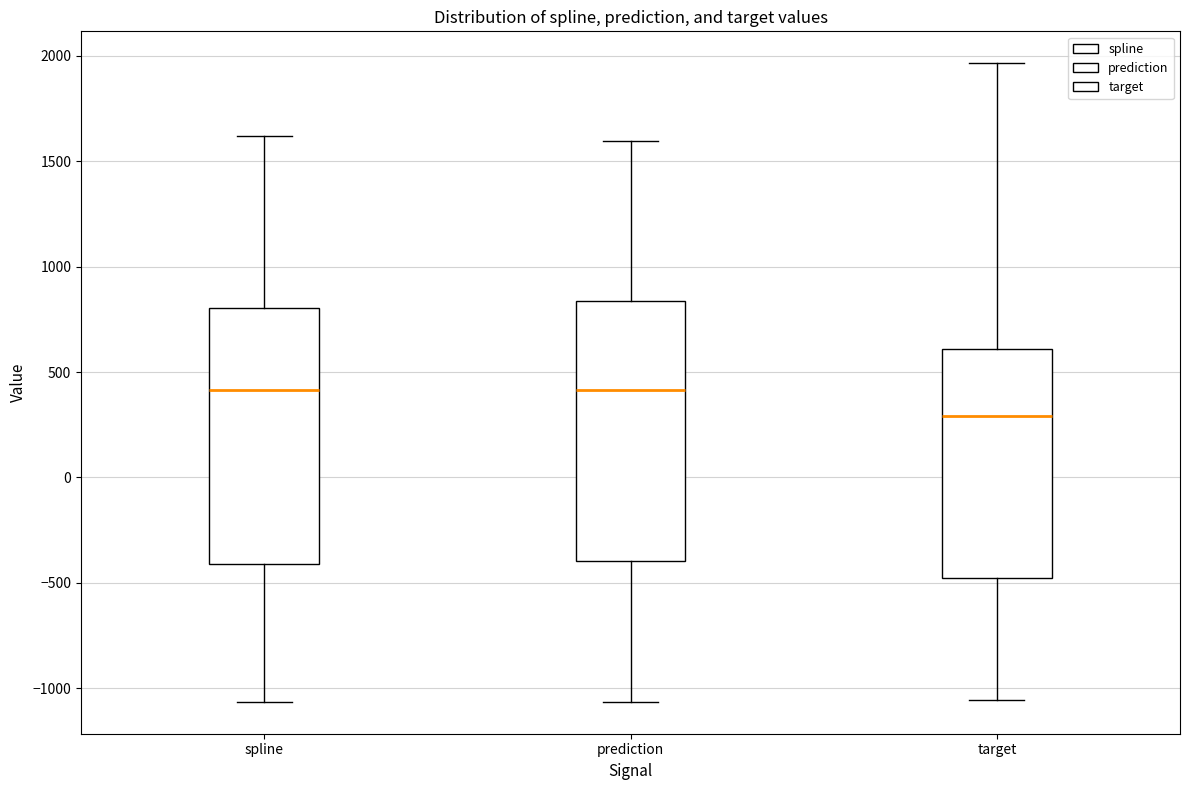

Reading left to right, read every box against the y-axis: the position of its median line, the range the box covers, and the ends of its whiskers. The values are not printed on the chart, so give them approximately, as read against the axis.

spline: median 400, box -400 to 800, whiskers -1050 to 1600
prediction: median 400, box -400 to 850, whiskers -1050 to 1600
target: median 300, box -500 to 600, whiskers -1050 to 1950